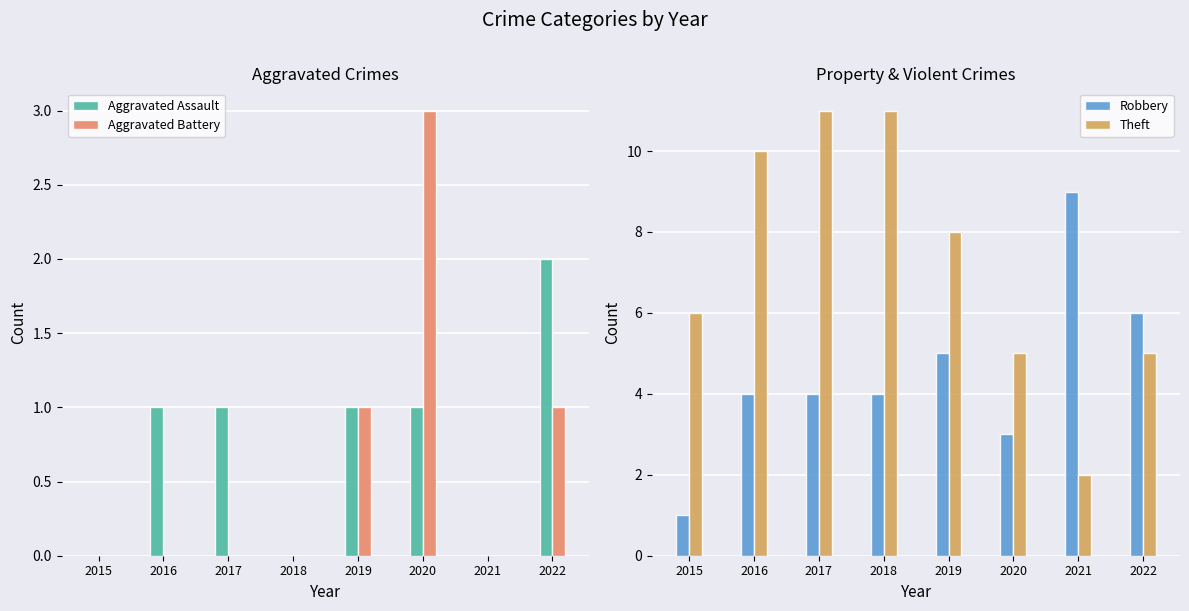

Reading right to left, extract all data points from this chart.

Aggravated Assault: 2	0	1	1	0	1	1	0
Aggravated Battery: 1	0	3	1	0	0	0	0
Robbery: 6	9	3	5	4	4	4	1
Theft: 5	2	5	8	11	11	10	6